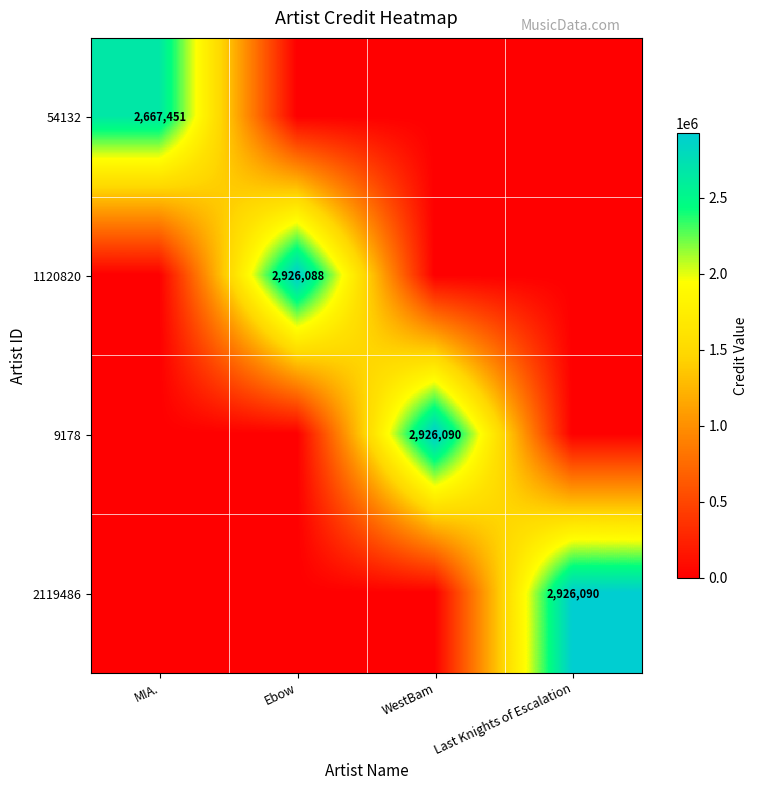

The 2119486 series shows 2926090 at Last Knights of Escalation. True or false?

True